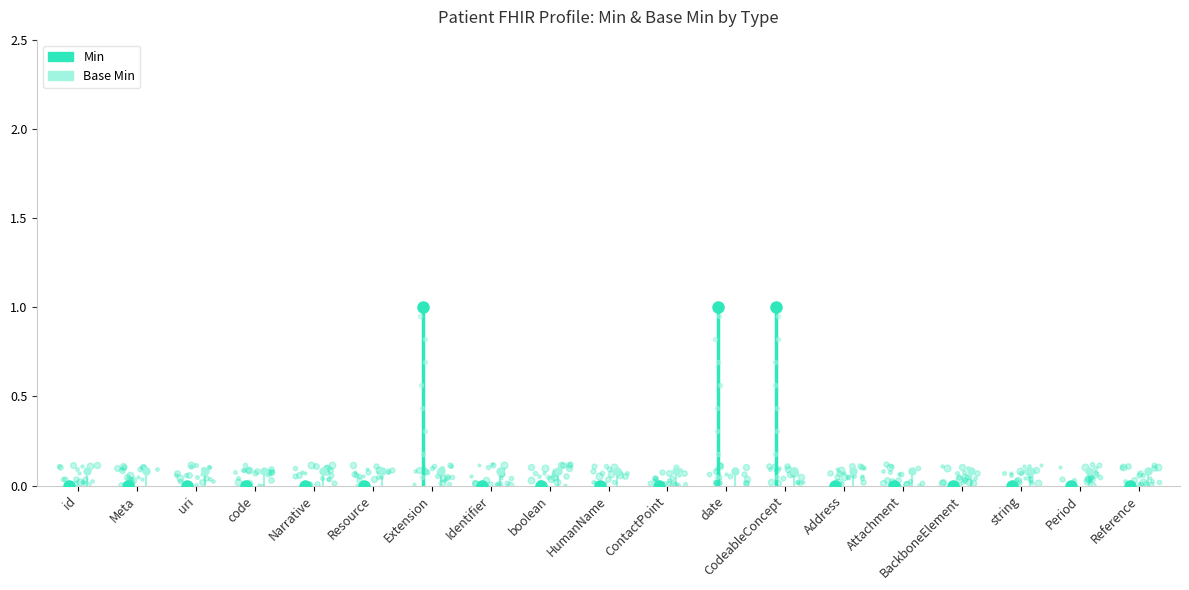

What position from the right is Narrative?

15